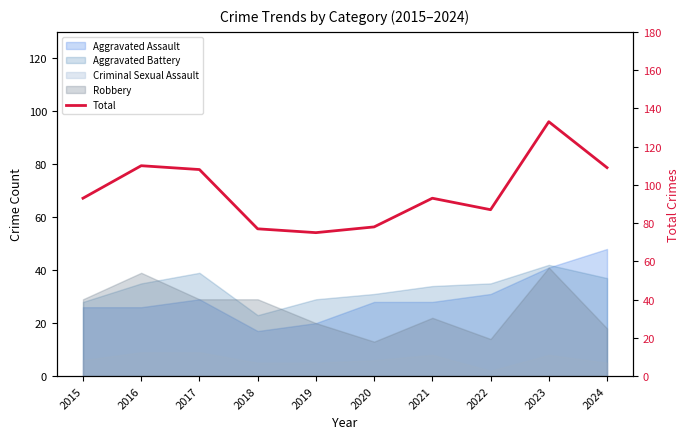

What is the value of the 1st point from the left?

93